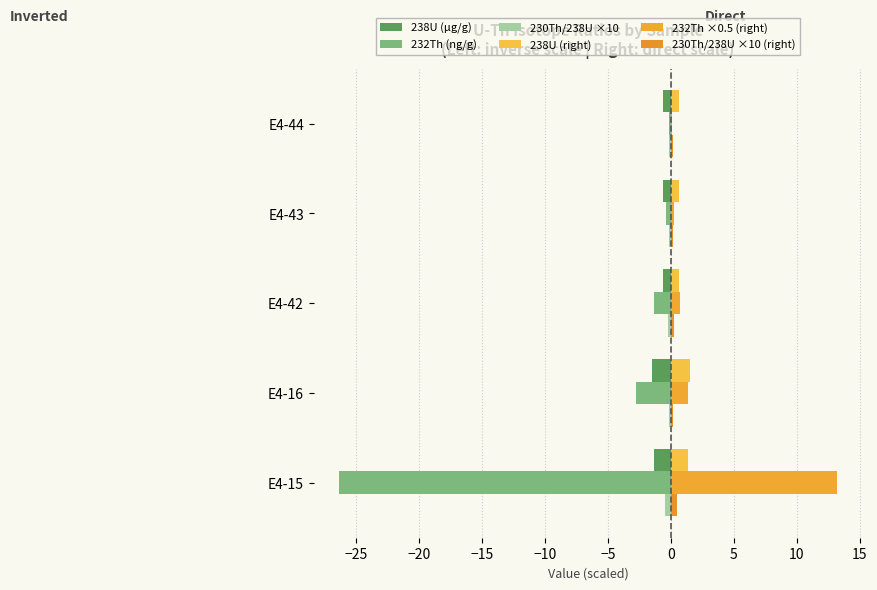

Count the number of data series in this chart.

6